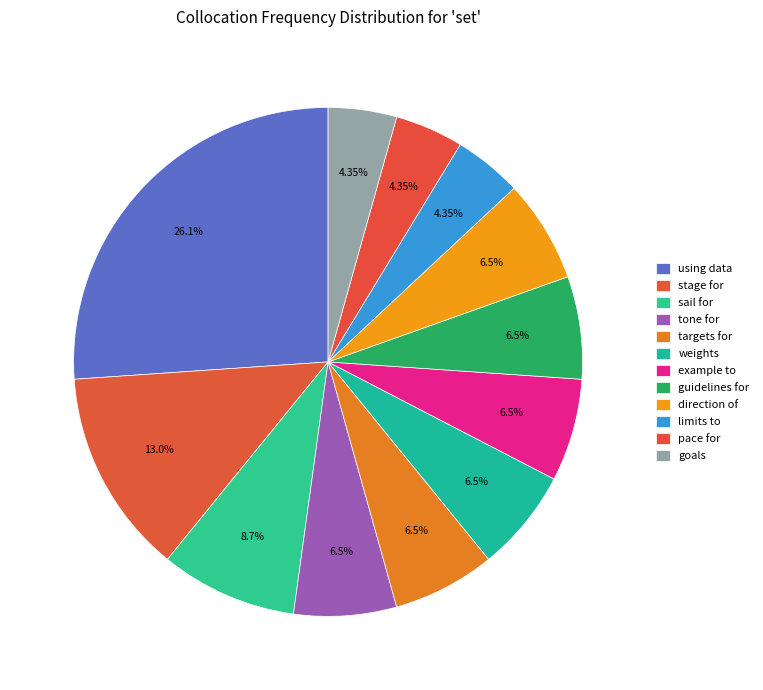

Rank the categories by value from highest to lowest.

using data, stage for, sail for, tone for, targets for, weights, example to, guidelines for, direction of, limits to, pace for, goals